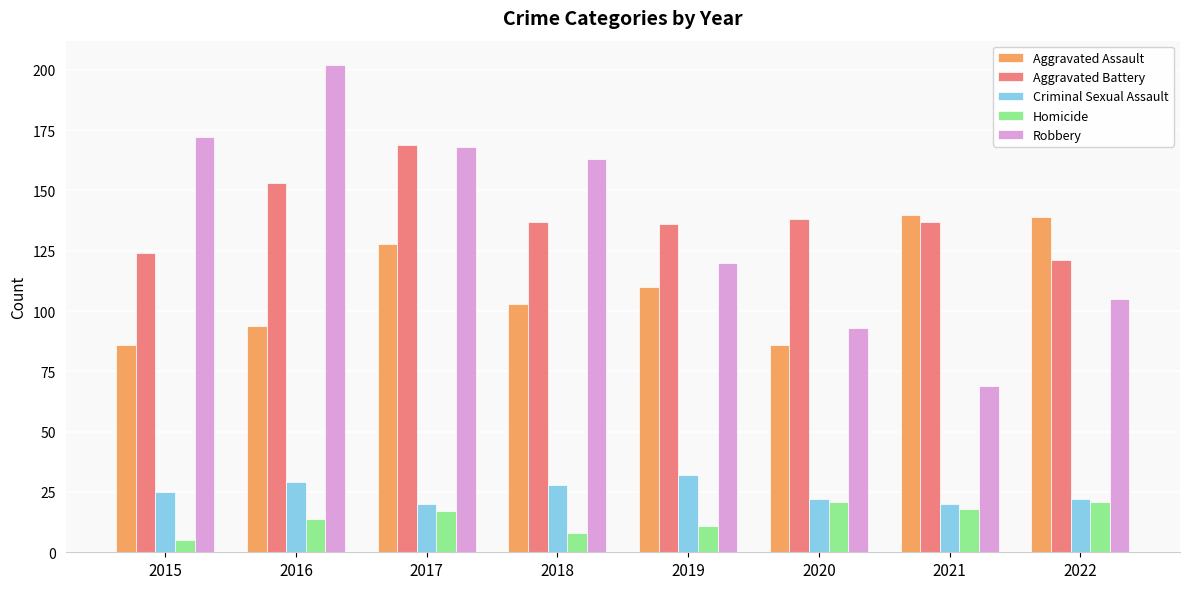

Is the value of Homicide at 2015 greater than the value of Robbery at 2020?

No